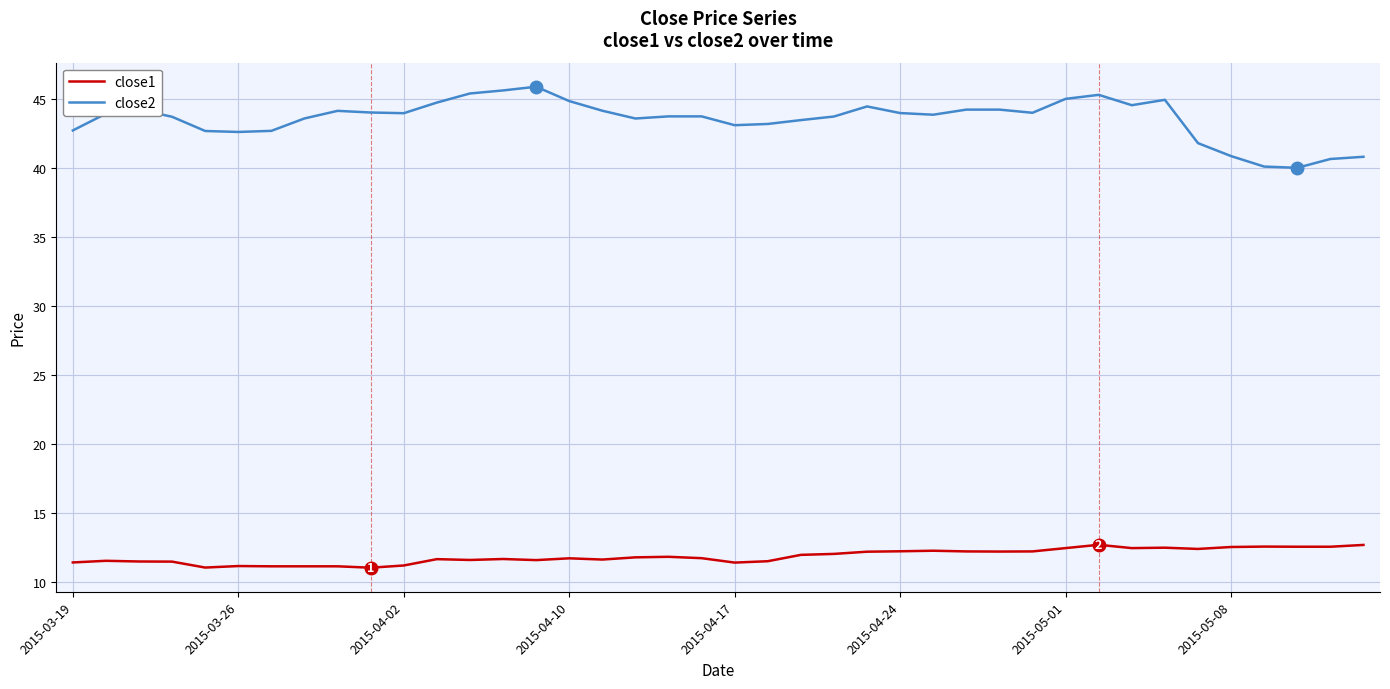

Which series has the widest spread of values?

close2